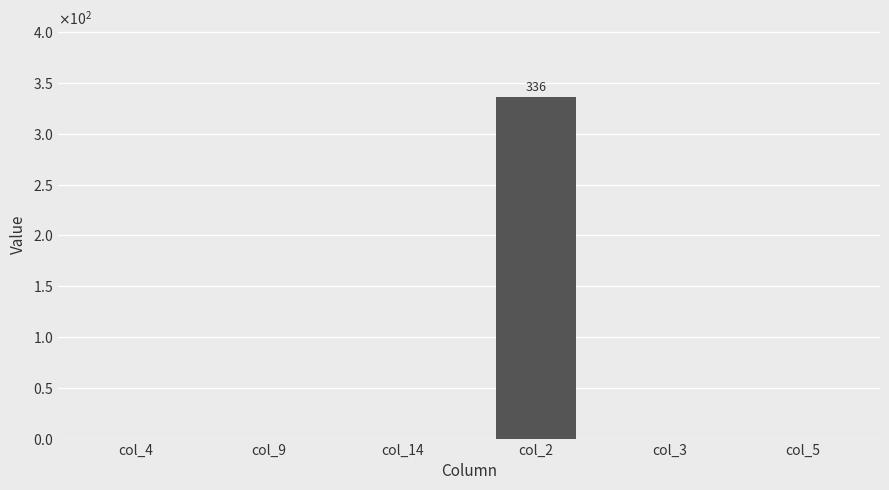

At which label is the value closest to 168?

col_4